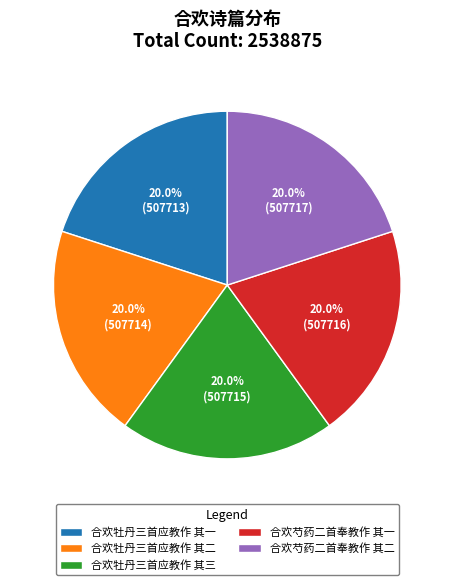

Does 合欢牡丹三首应教作 其三 account for over 50% of the chart?

No